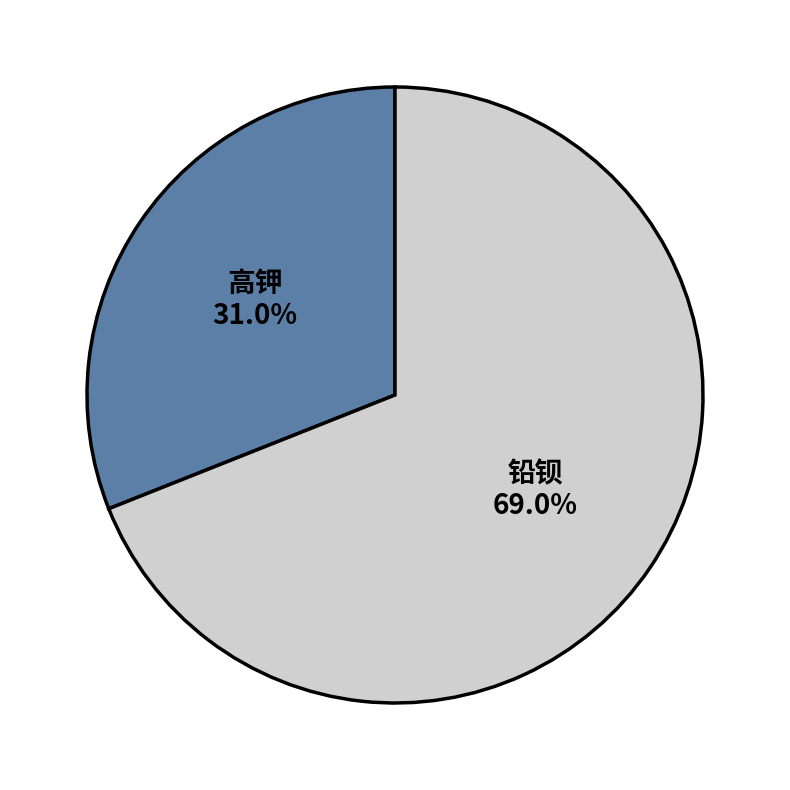

How many segments does this pie chart have?

2